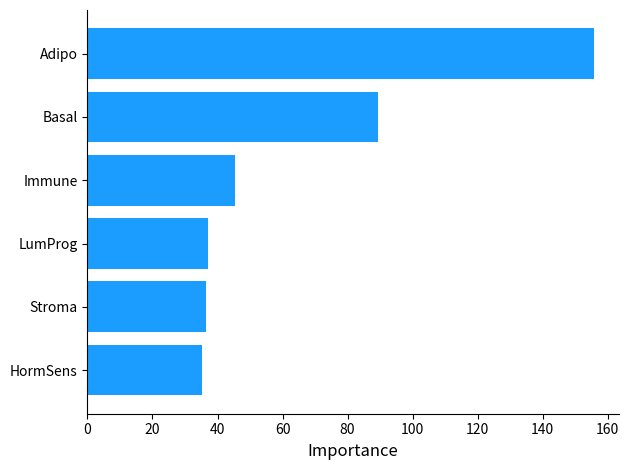

Reading top to bottom, list all the values displayed in this chart.

155.7	89.4	45.5	37.2	36.4	35.1